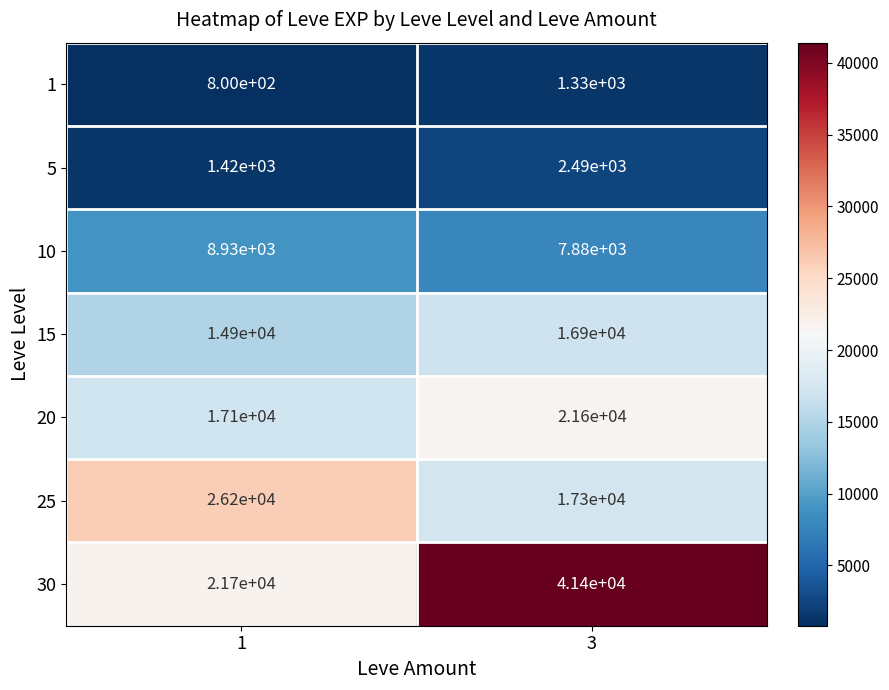

Is it true that 1 equals 1330 at 3?

True